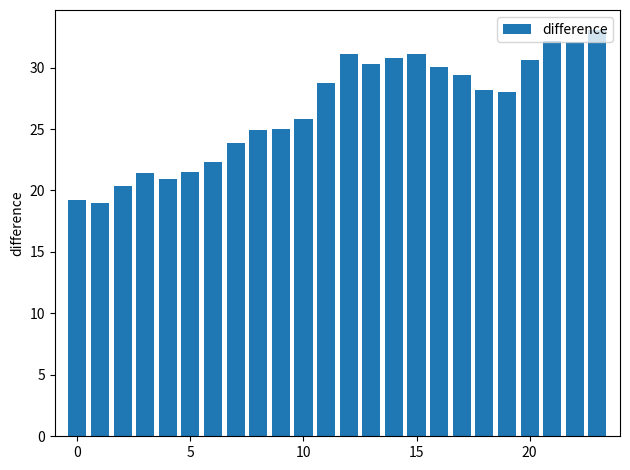

What is the difference between the maximum and minimum values?

14.0